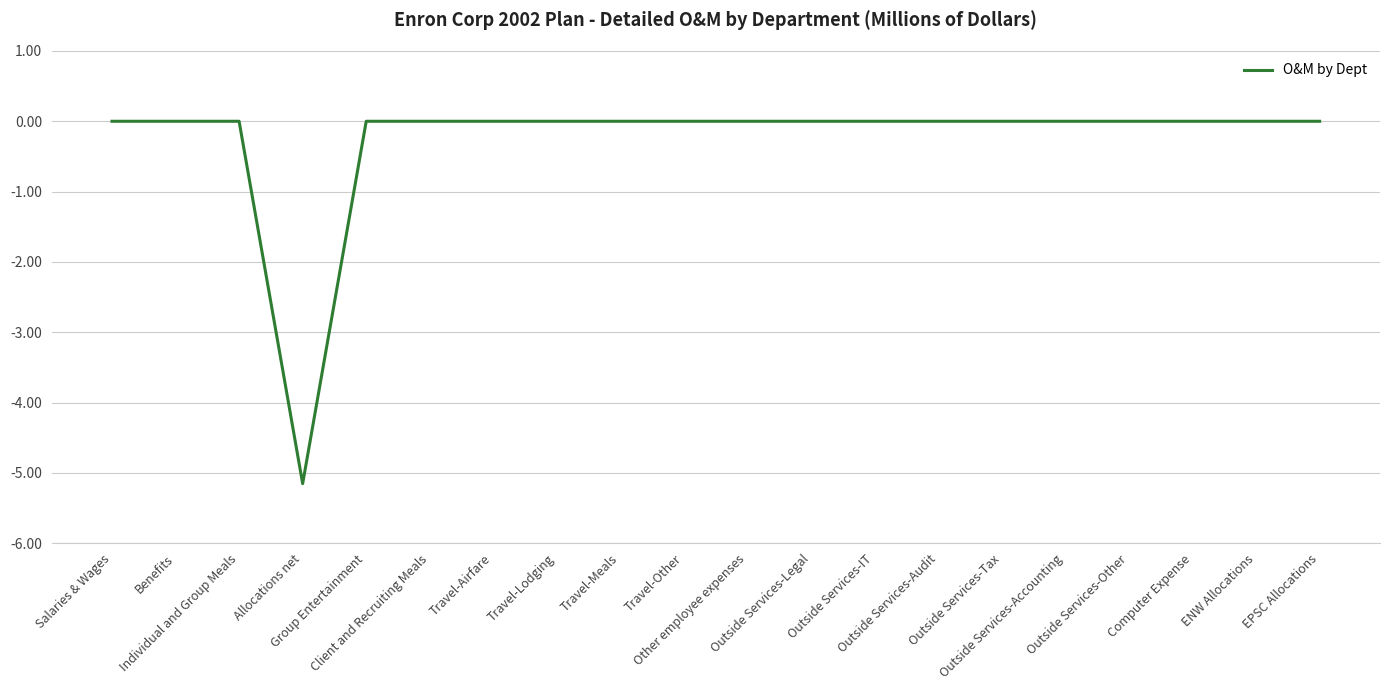

What is the difference between the maximum and minimum values?

5.2